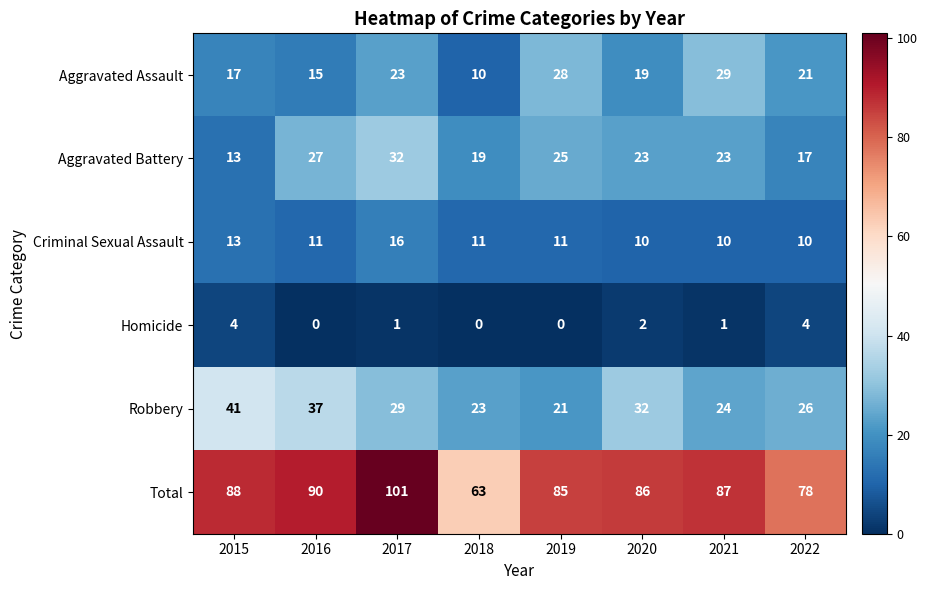

Which series has the largest total across all categories?

Total